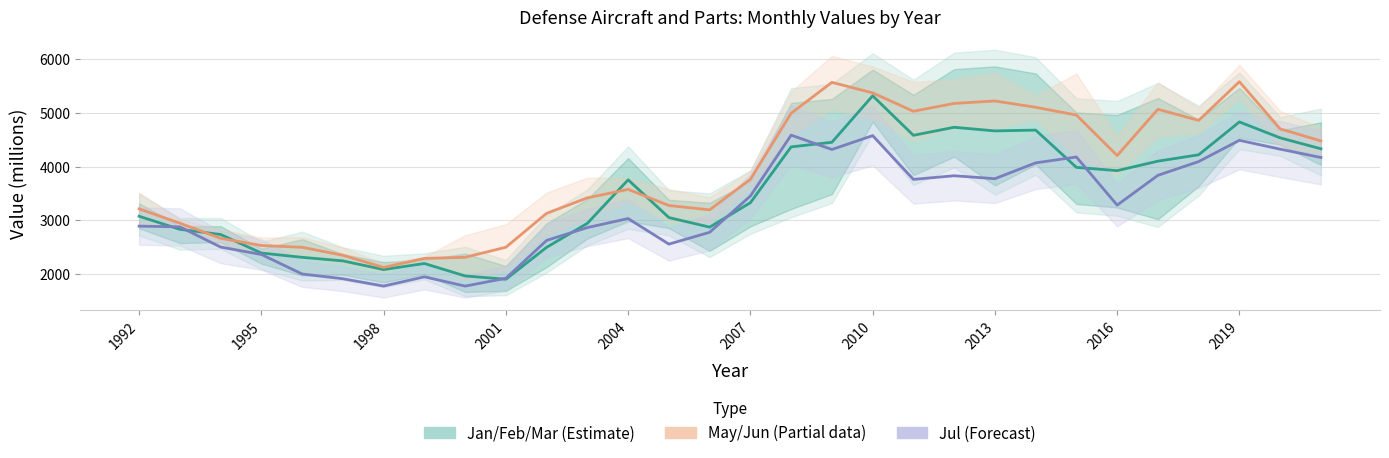

Rank the series by their average value, from highest to lowest.

May/Jun (Partial), Jan/Feb/Mar (Estimate), Jul (Forecast)